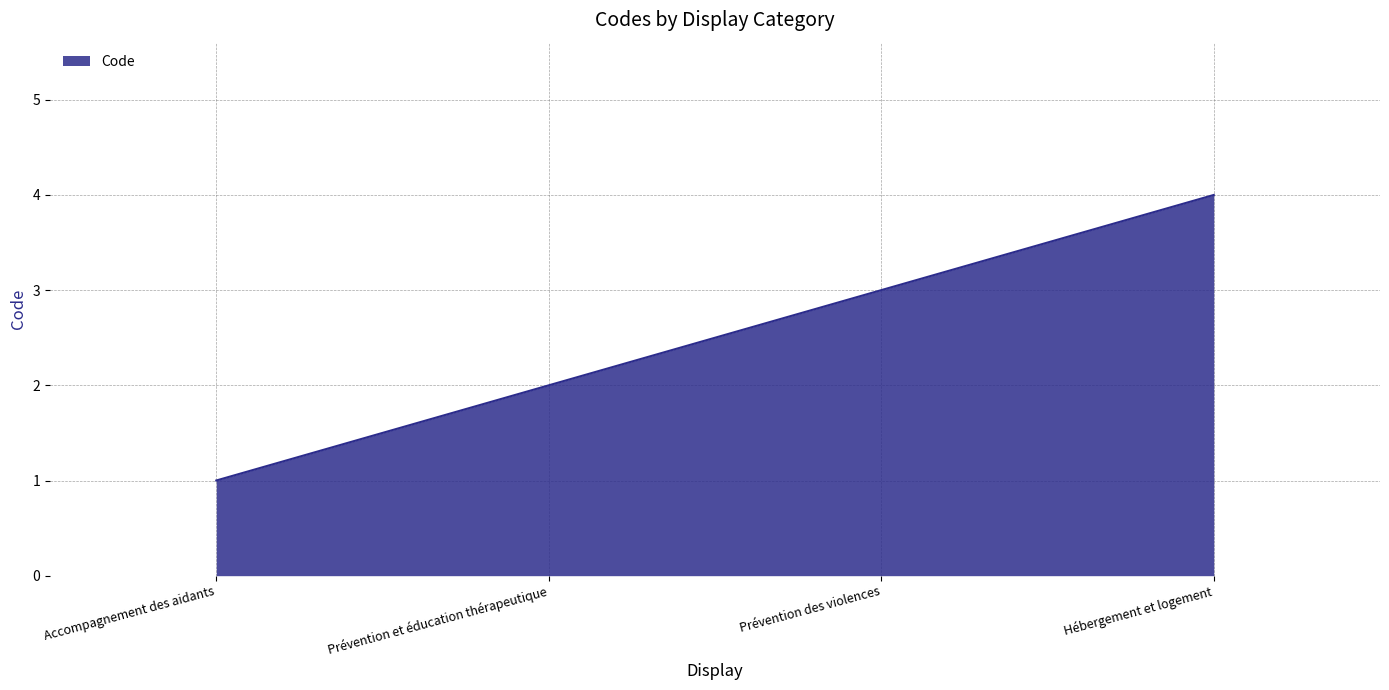

What position from the left is Prévention et éducation thérapeutique?

2